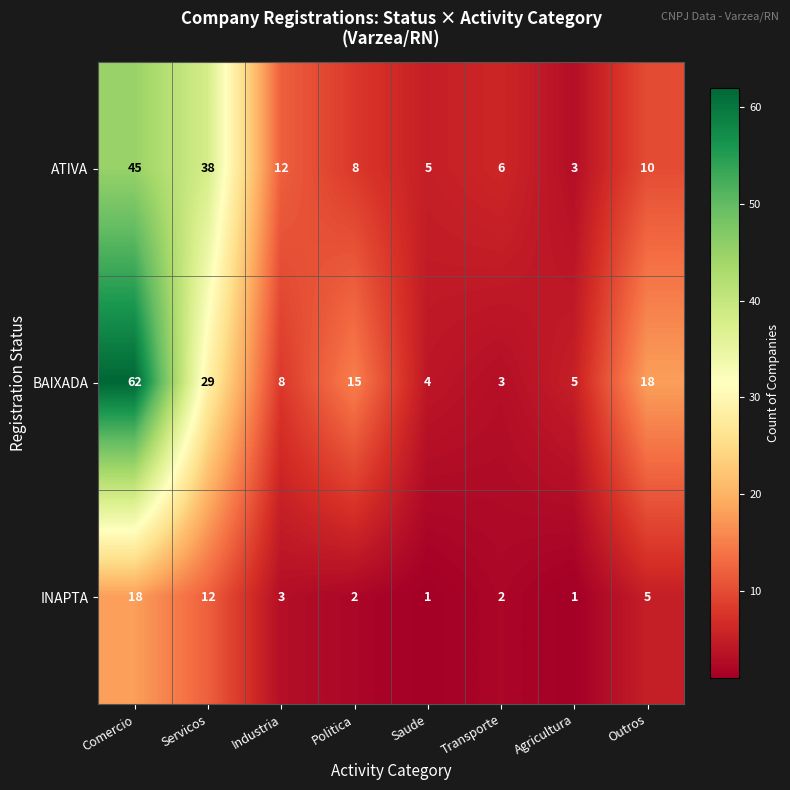

Which series has the largest total across all categories?

BAIXADA